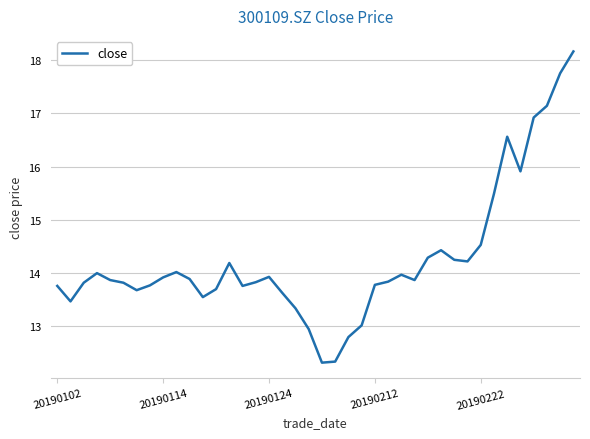

What is the maximum value shown in the chart?

18.2